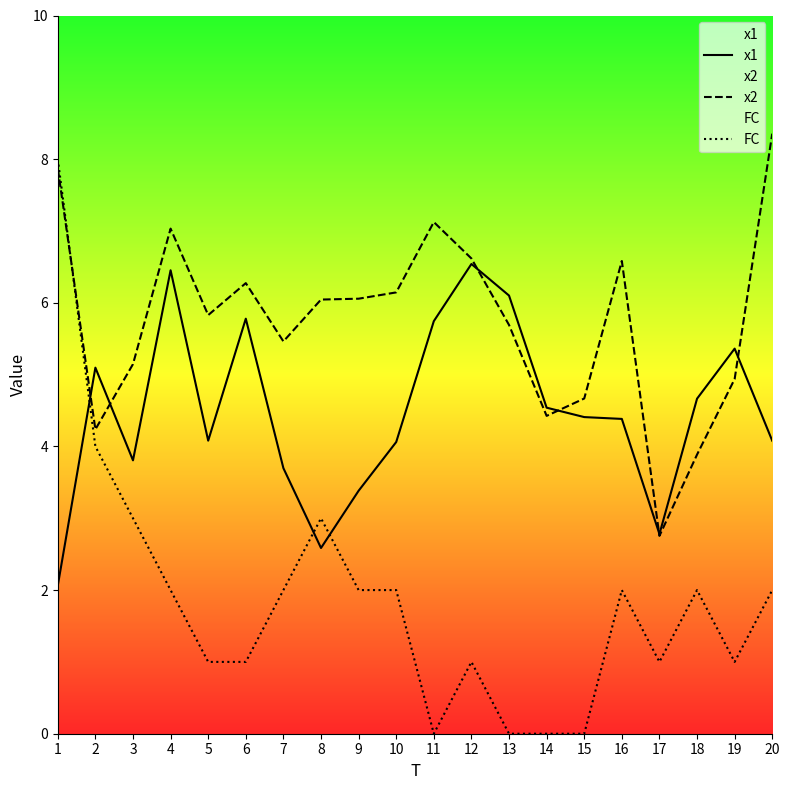

After their last crossing, which series has the higher values: x1 or x2?

x2